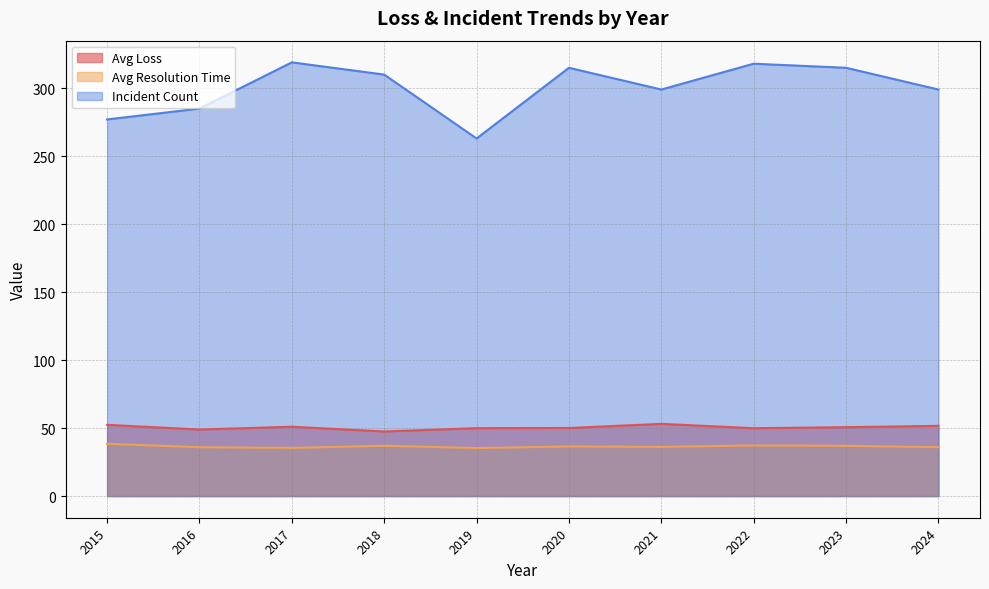

At how many categories does at least one series exceed 317?

2